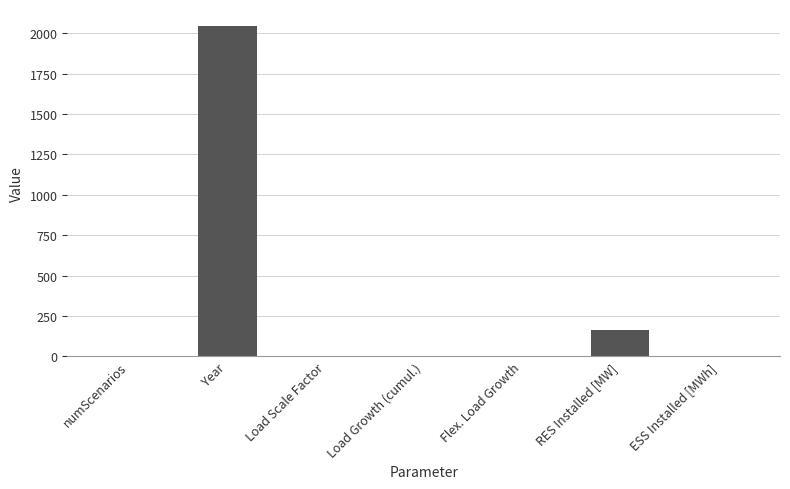

Is it true that the value at Year is 2047.0?

True